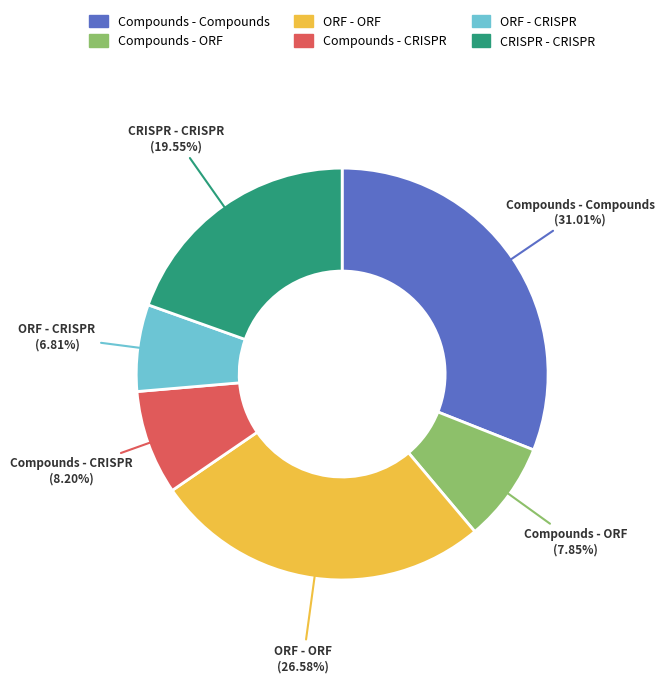

Between CRISPR - CRISPR and Compounds - Compounds, which is larger?

Compounds - Compounds